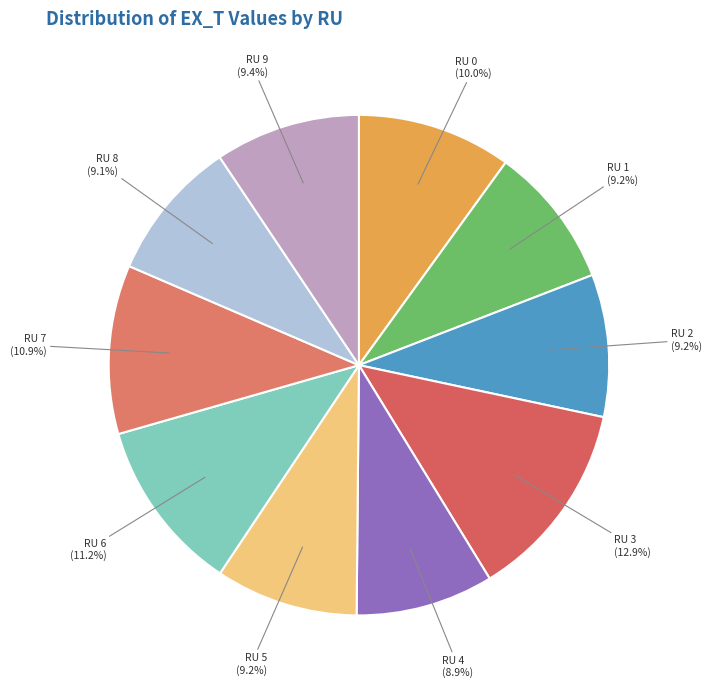

What is the largest slice in the pie chart?

RU 3